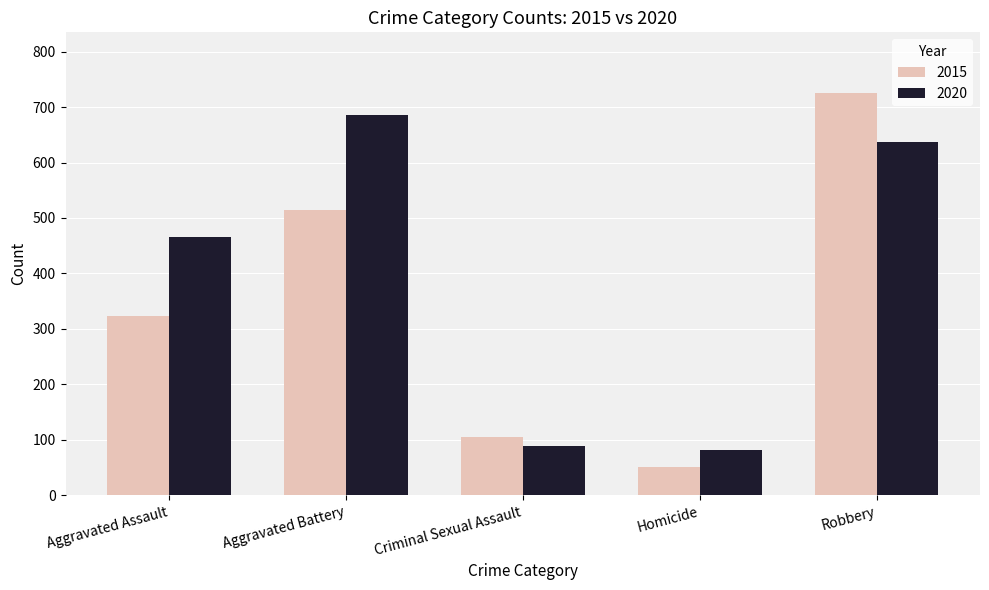

The 2015 series shows 178 at Criminal Sexual Assault. True or false?

False